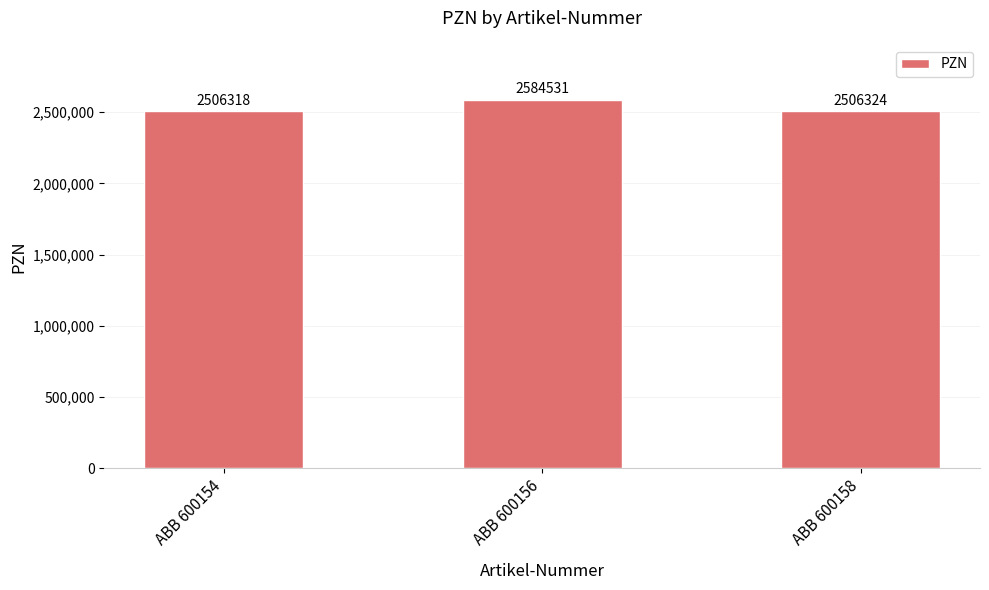

What is the value of the 2nd bar from the left?

2584531